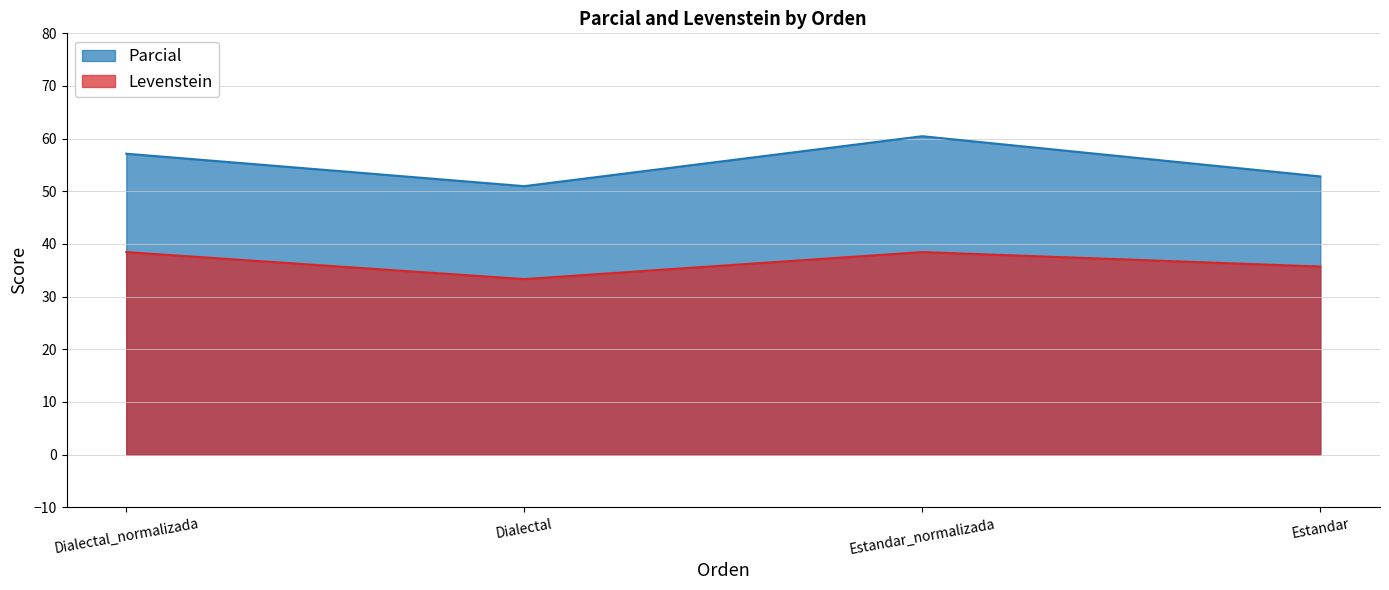

At which label is Parcial closest to 55?

Dialectal_normalizada